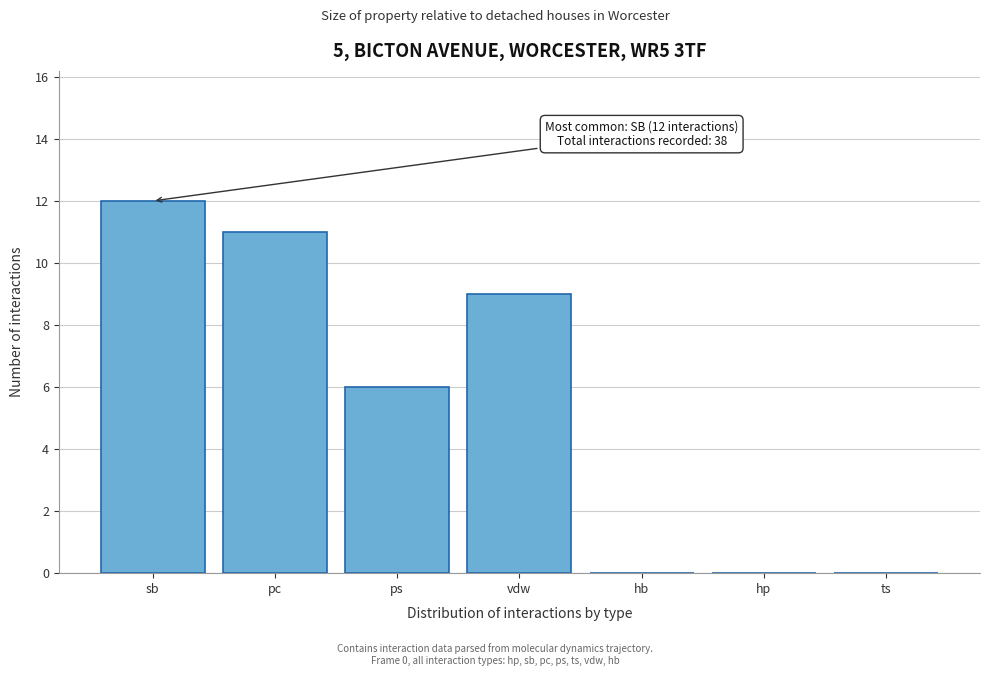

Reading left to right, transcribe all the data shown in this chart.

sb=12	pc=11	ps=6	vdw=9	hb=0	hp=0	ts=0